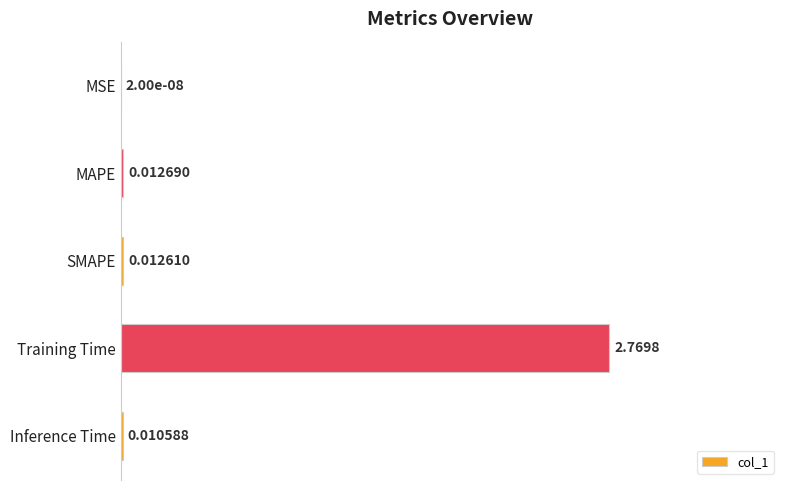

How many data points does each series have?

5